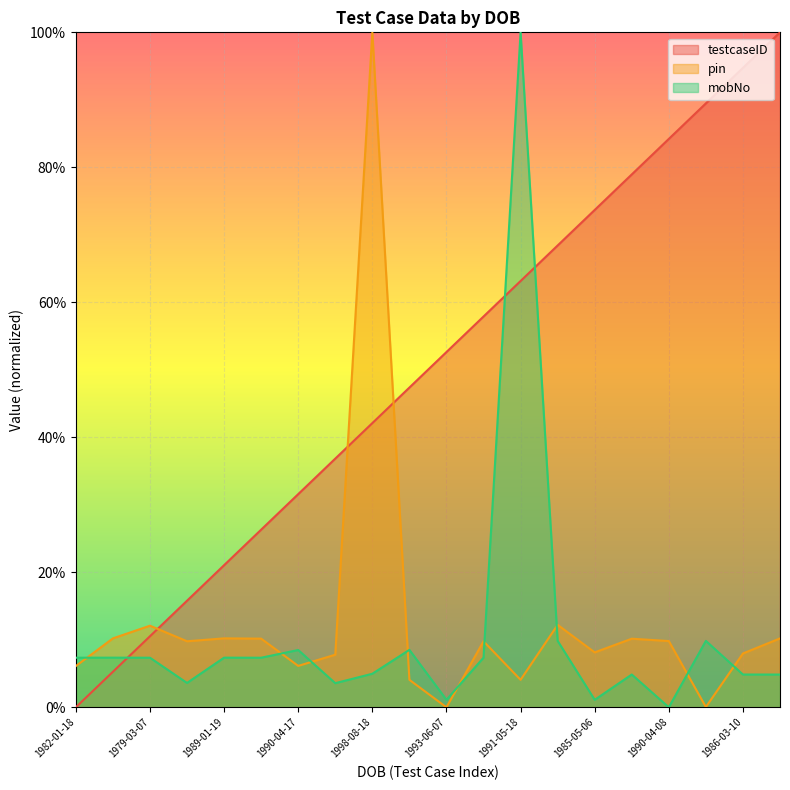

Reading left to right, transcribe all the data shown in this chart.

testcaseID: 0.0	0.1	0.1	0.2	0.2	0.3	0.3	0.4	0.4	0.5	0.5	0.6	0.6	0.7	0.7	0.8	0.8	0.9	0.9	1.0
pin_normalized: 0.1	0.1	0.1	0.1	0.1	0.1	0.1	0.1	1.0	0.0	0.0	0.1	0.0	0.1	0.1	0.1	0.1	0.0	0.1	0.1
mobNo_normalized: 0.1	0.1	0.1	0.0	0.1	0.1	0.1	0.0	0.0	0.1	0.0	0.1	1.0	0.1	0.0	0.0	0.0	0.1	0.0	0.0